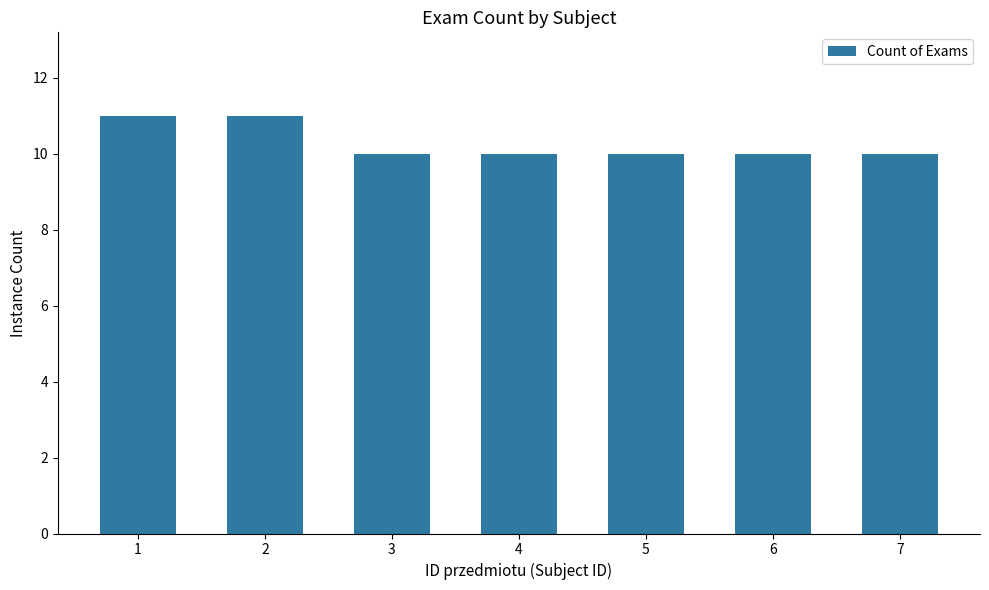

What is the value of the 3rd bar from the left?

10